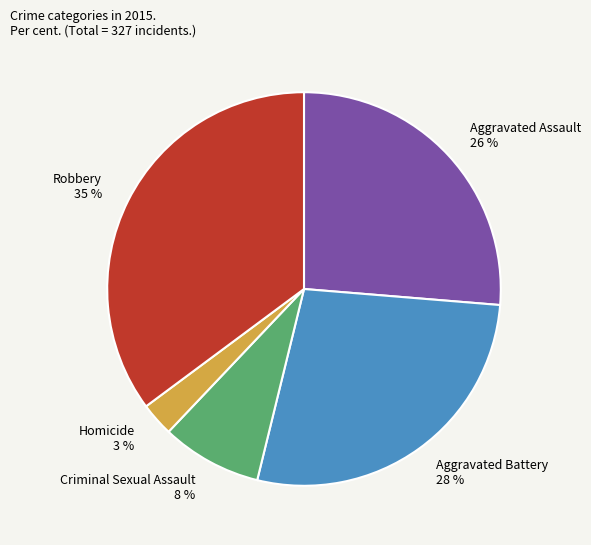

The Homicide slice represents 13% of the pie. True or false?

False